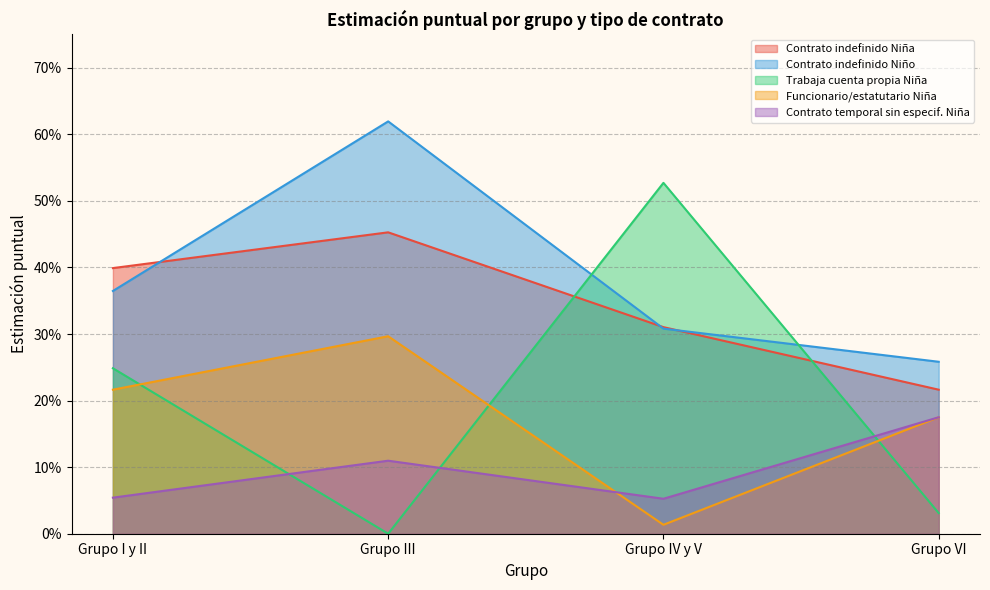

Rank the categories by Trabaja cuenta propia Niña value from highest to lowest.

Grupo IV y V, Grupo I y II, Grupo VI, Grupo III